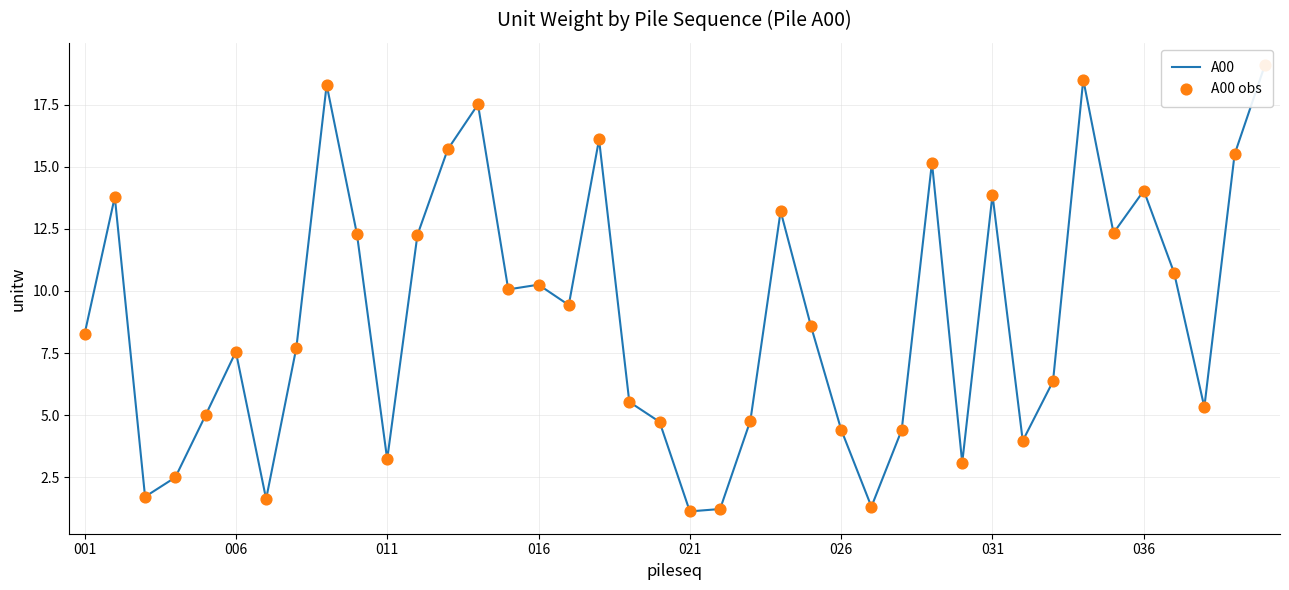

What are all the series names shown in the legend?

A00, A00 obs